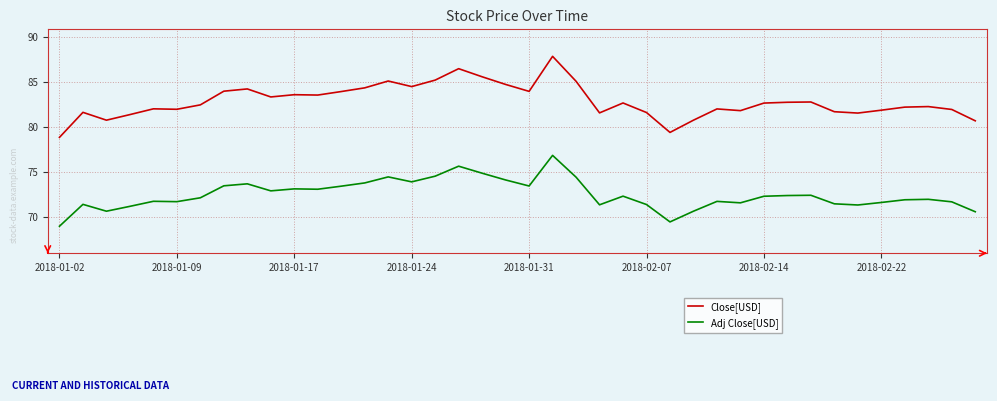

What are all the series names shown in the legend?

Close[USD], Adj Close[USD]